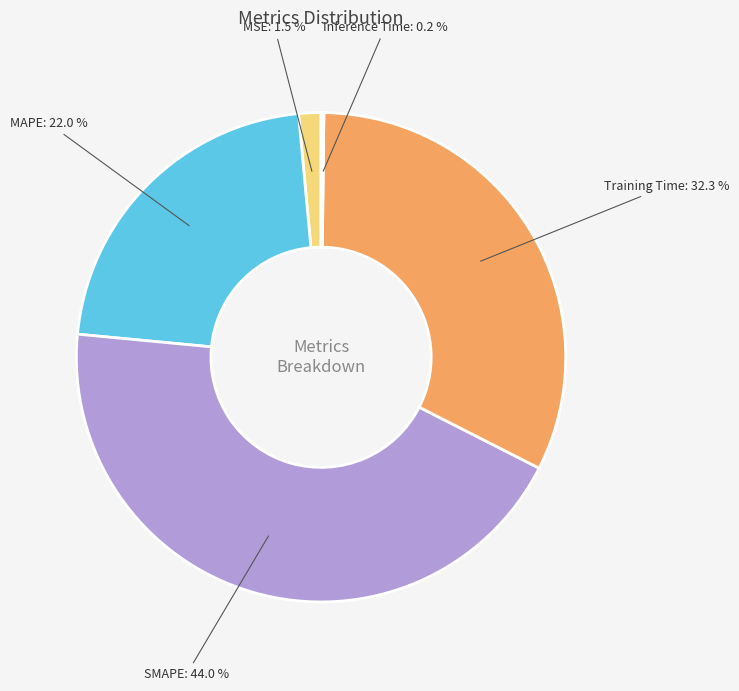

To the nearest percent, what is the difference between the largest and smallest slice percentages?

44%